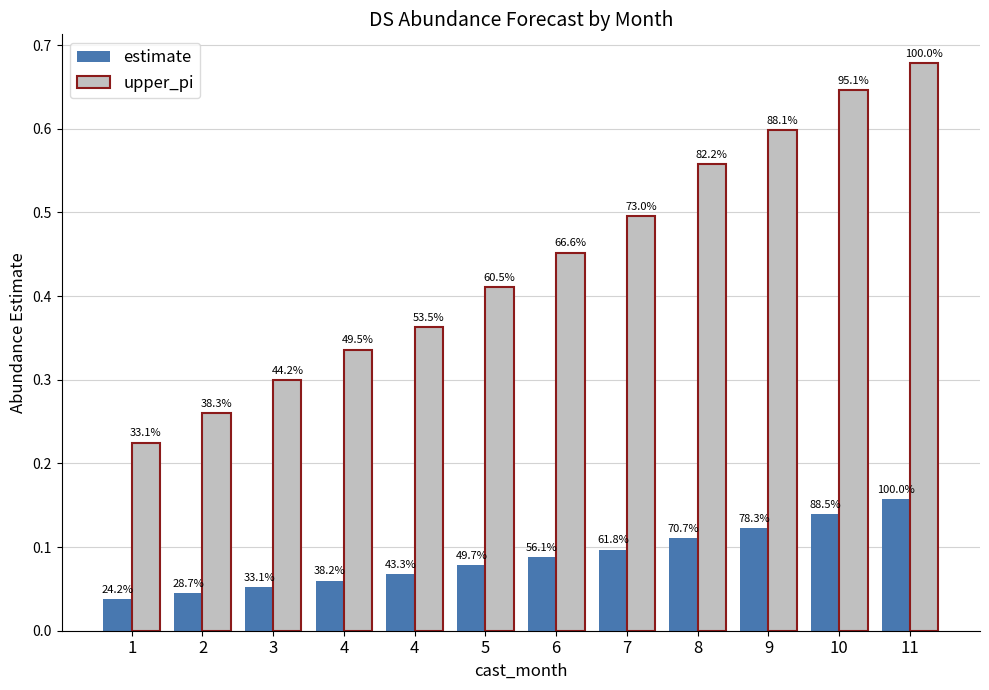

List the labels in order of upper_pi value, largest first.

11, 10, 9, 8, 7, 6, 5, 4, 4, 3, 2, 1